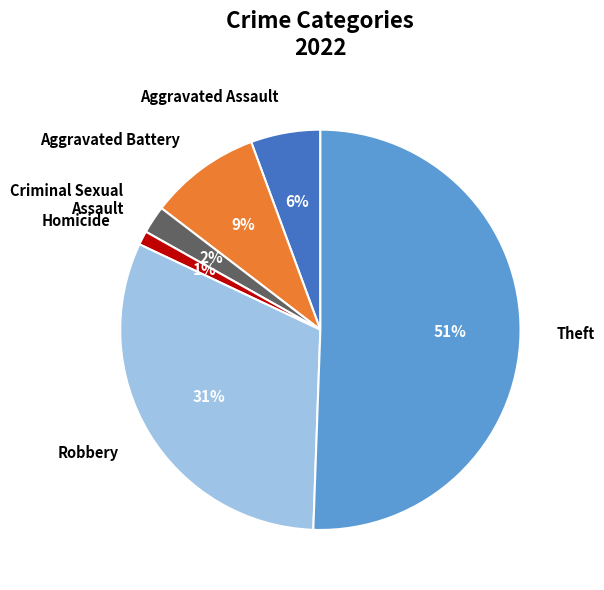

True or false: Homicide accounts for 1% of the total.

True